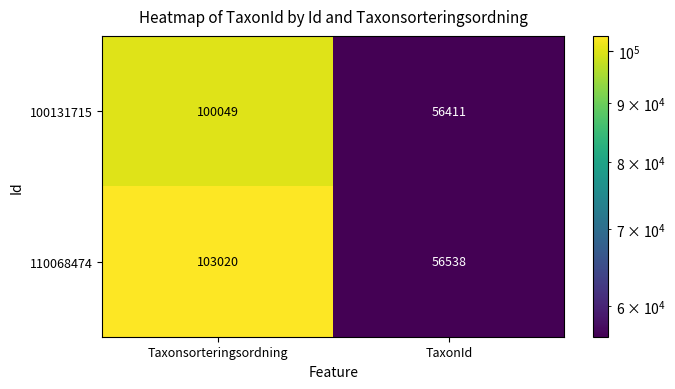

Read the 110068474 value at Taxonsorteringsordning, to the nearest 10.

103020